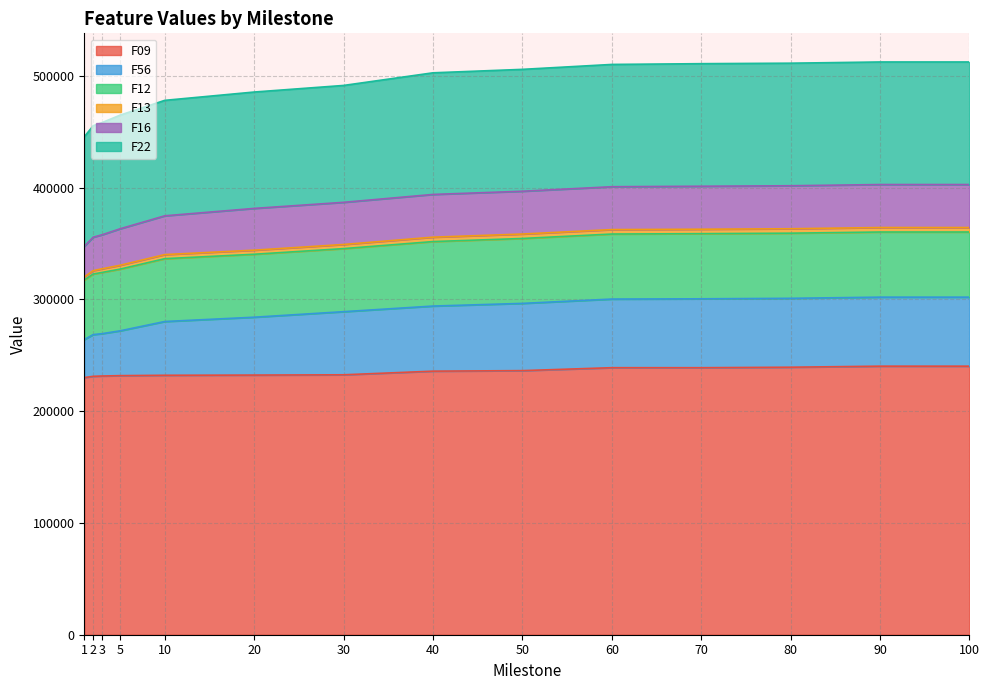

Does the chart display data point markers on the line(s)?

No